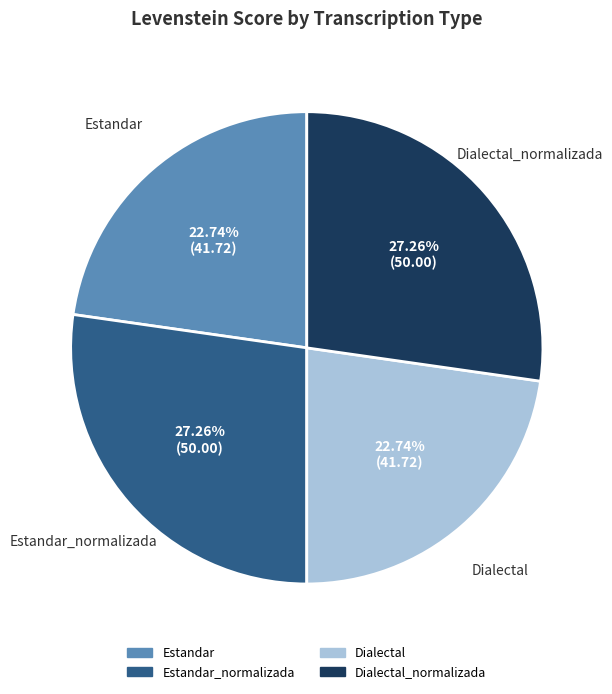

How many segments does this pie chart have?

4